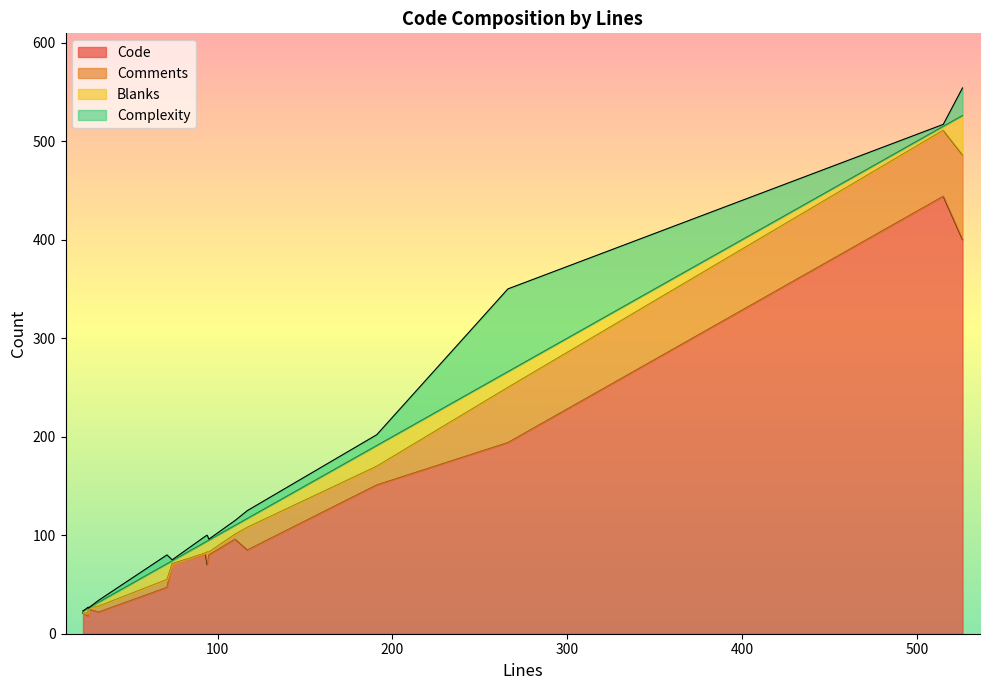

Which series ends up on top after the final intersection of Complexity and Blanks?

Blanks